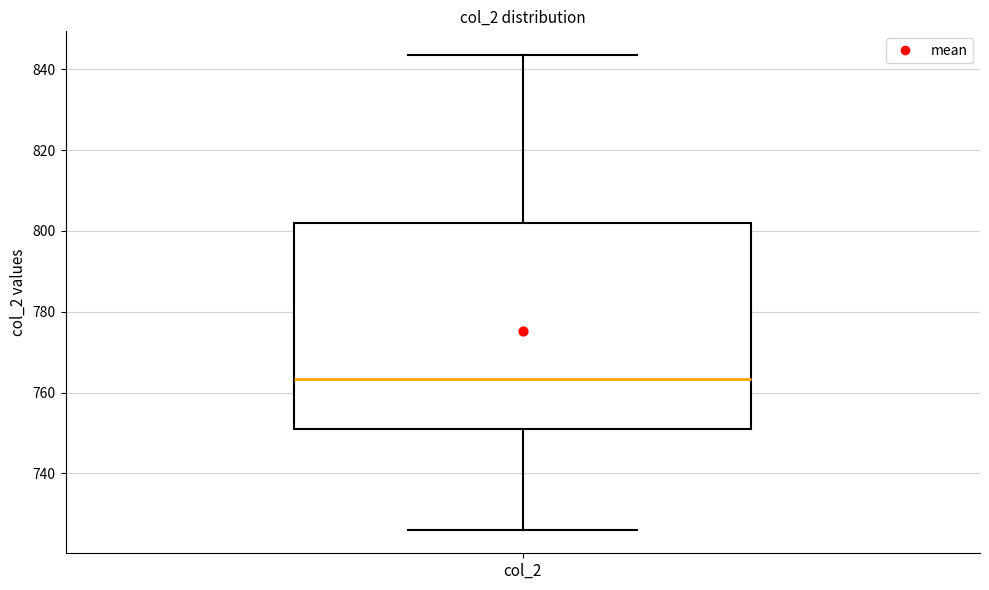

Transcribe this box plot: give where the median line is, the range the box spans, and where the two whiskers end, as read against the y-axis. The values are not printed on the chart, so give them approximately, as read against the axis.

median 764, box 750 to 802, whiskers 726 to 844